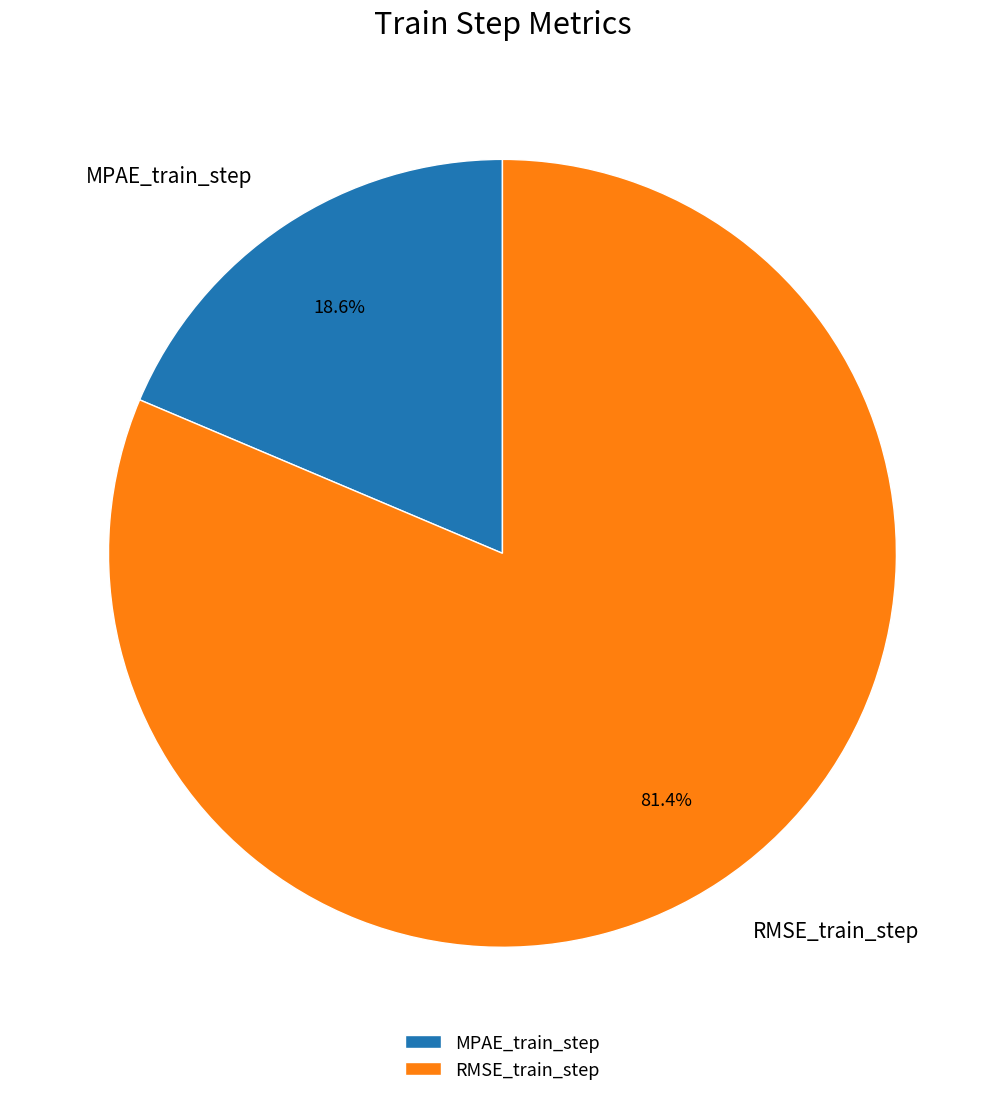

What is the smallest slice in the pie chart?

MPAE_train_step